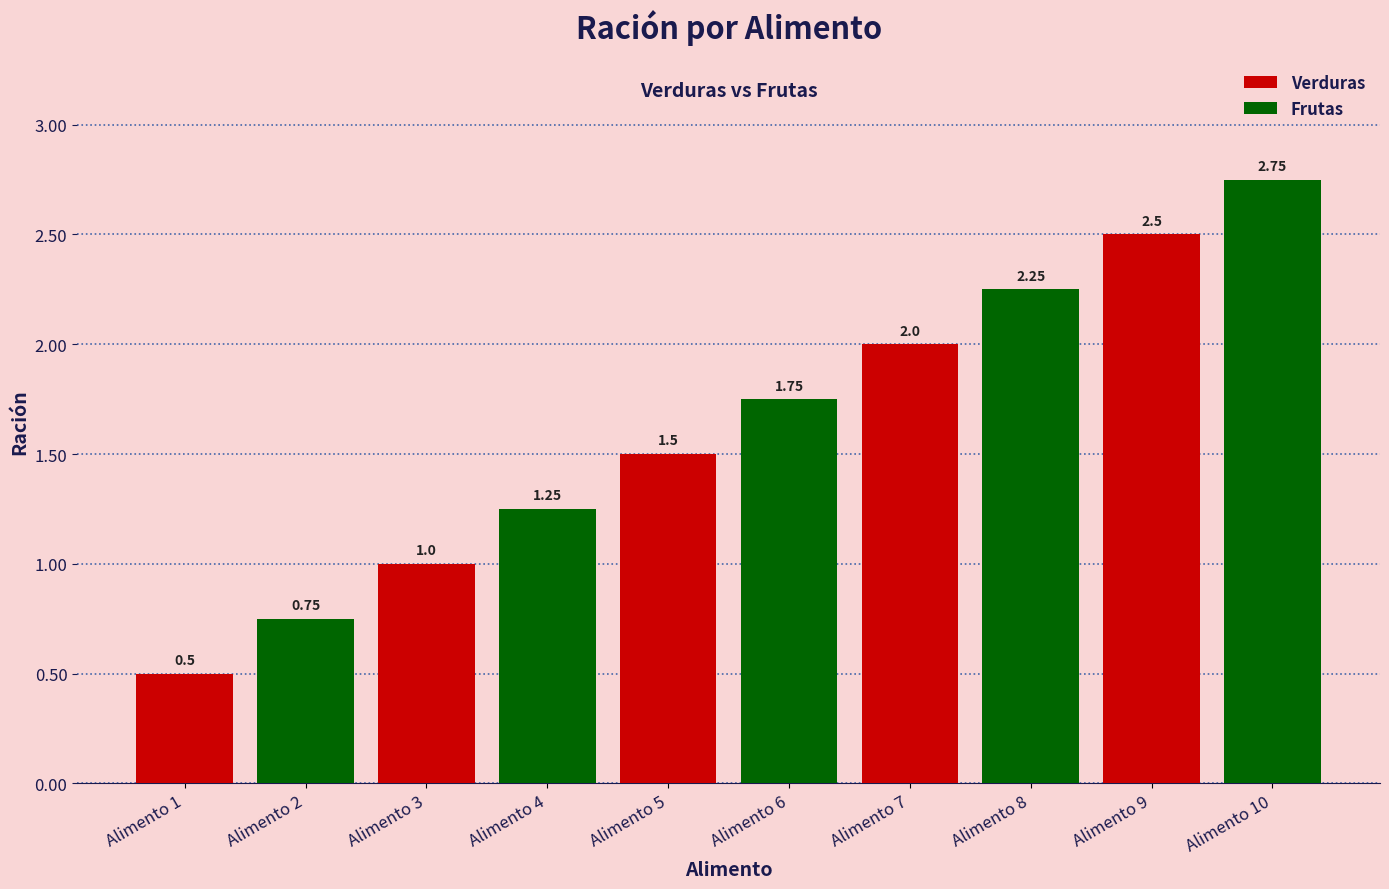

The value of Verduras at Alimento 1 is 0.2. True or false?

False